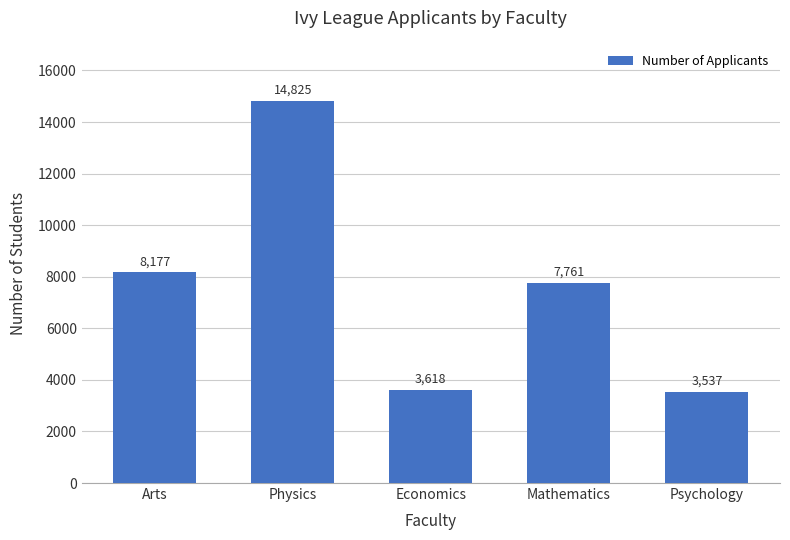

What is the label of the 2nd bar from the left?

Physics